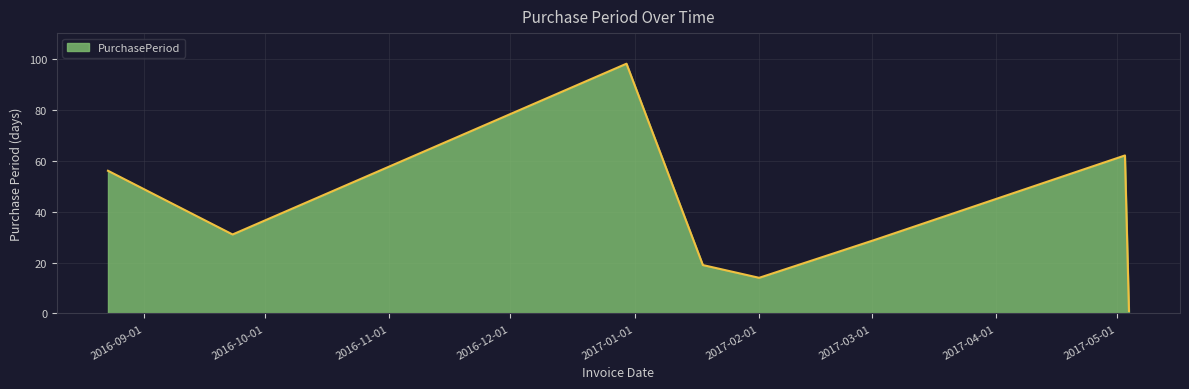

What is the difference between the second highest and second lowest values?

48